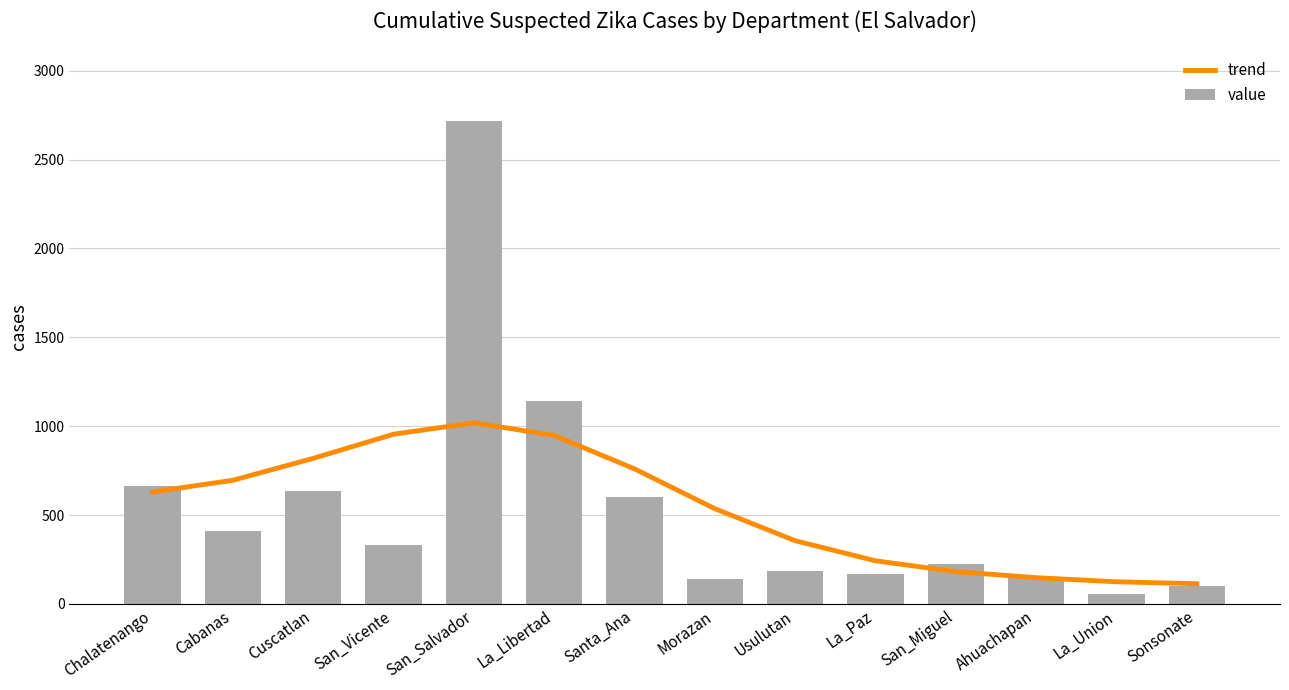

Are the bars grouped side by side (vs. stacked)?

Yes